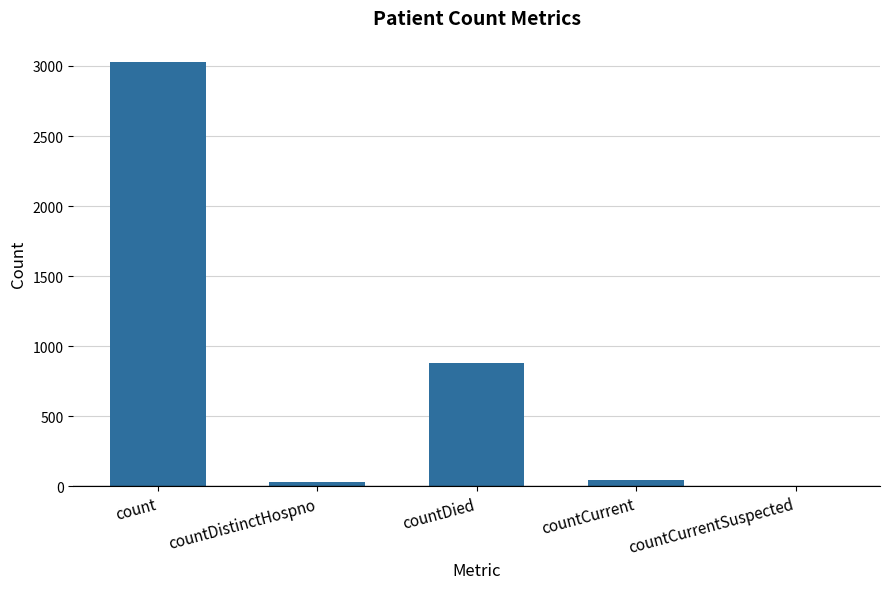

At which label does the data first exceed 47?

count